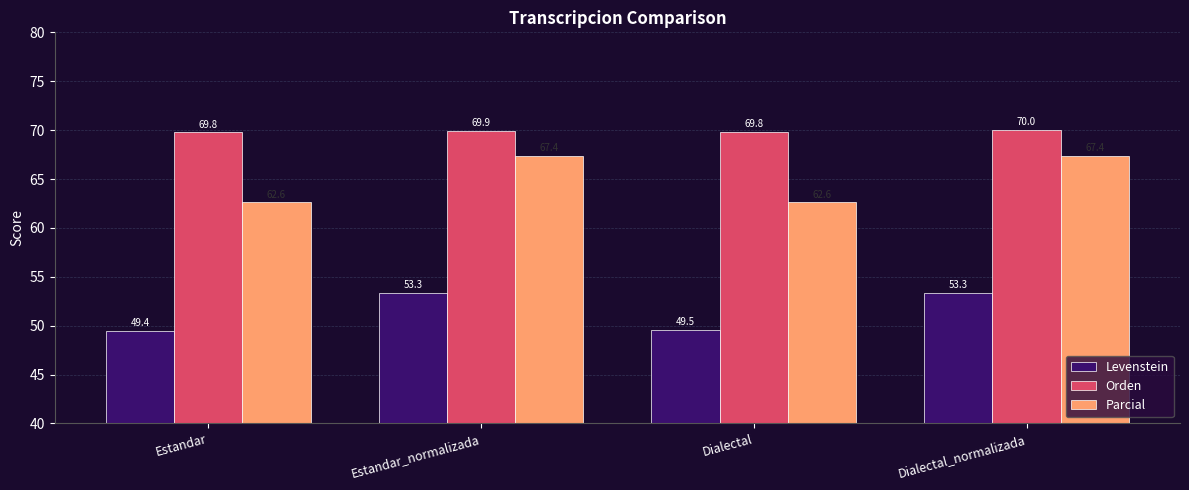

What are all the series names shown in the legend?

Levenstein, Orden, Parcial